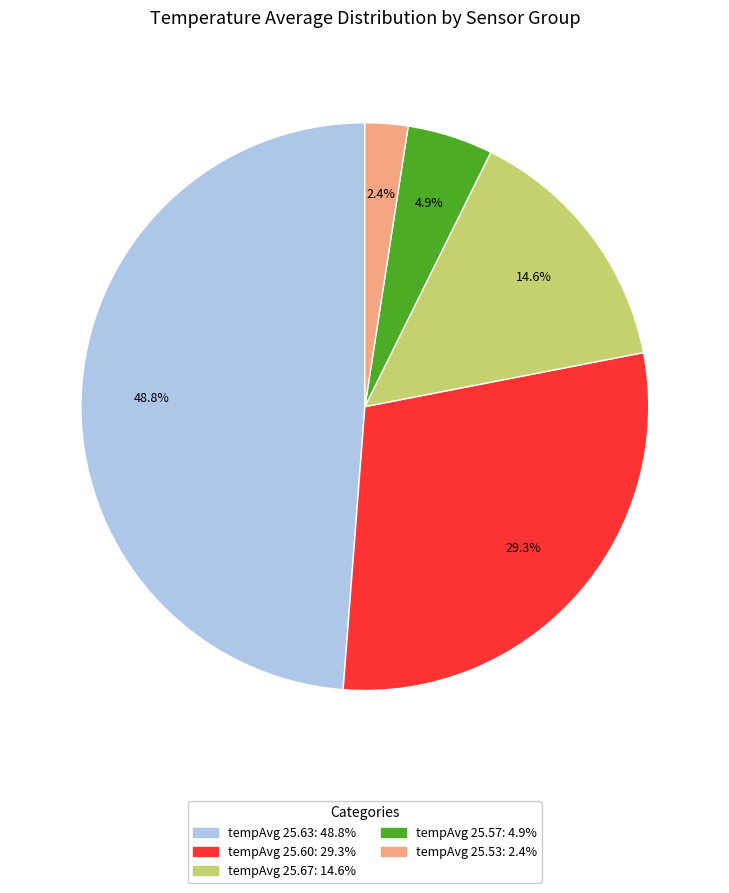

Is there any slice that represents more than half of the pie?

No